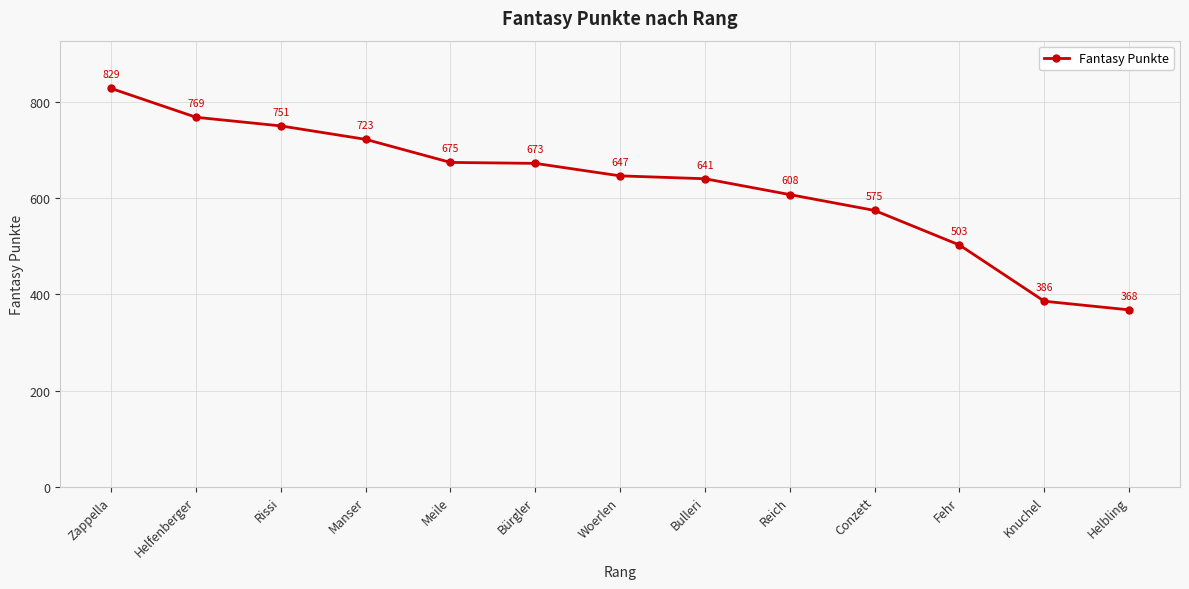

Reading left to right, extract all data points from this chart.

Zappella=829	Helfenberger=769	Rissi=751	Manser=723	Meile=675	Bürgler=673	Woerlen=647	Bulleri=641	Reich=608	Conzett=575	Fehr=503	Knuchel=386	Helbling=368